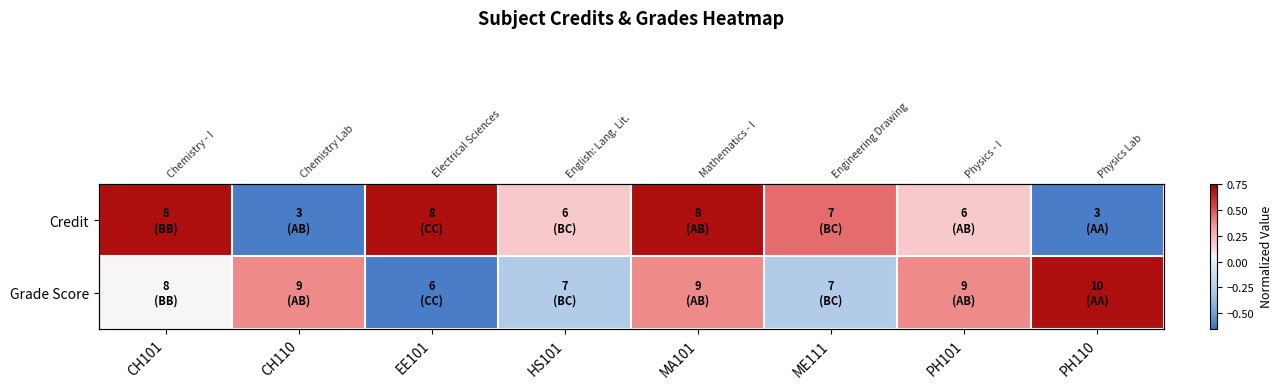

What is the spread (max minus min) of values at CH101?

0.7